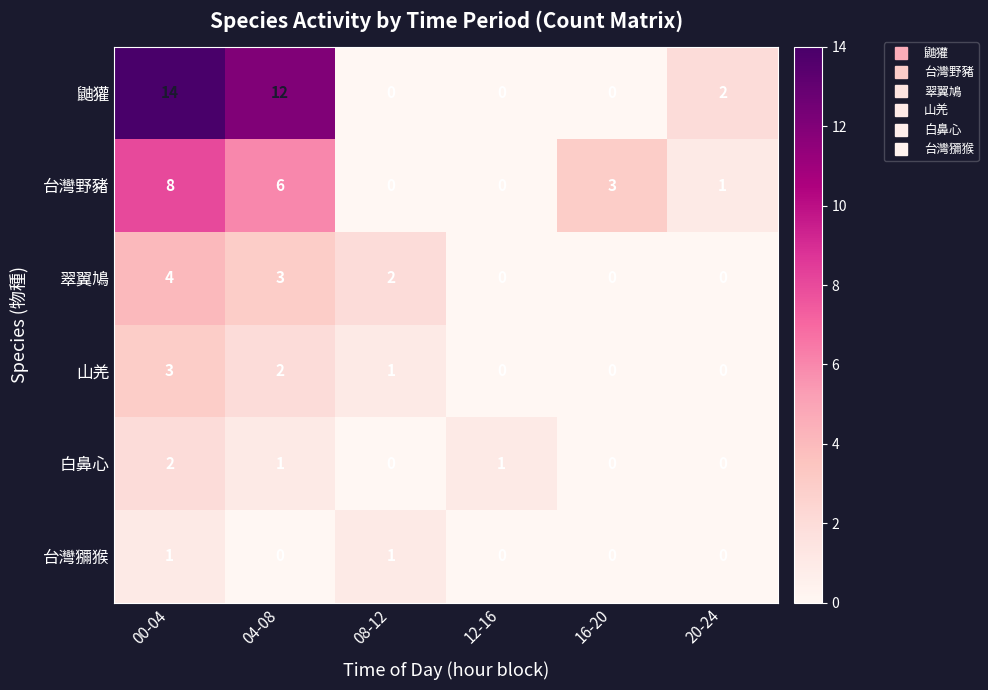

At which label does 鼬獾 first exceed 2?

00-04